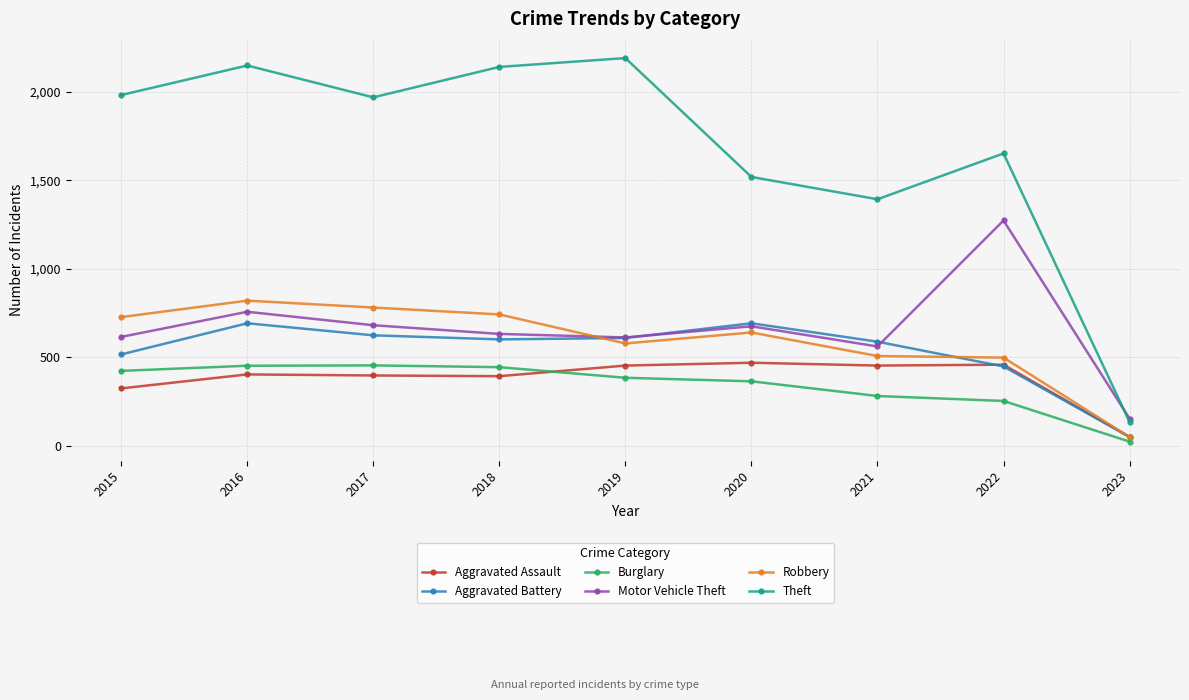

Which label corresponds to the smallest value in the chart?

2023